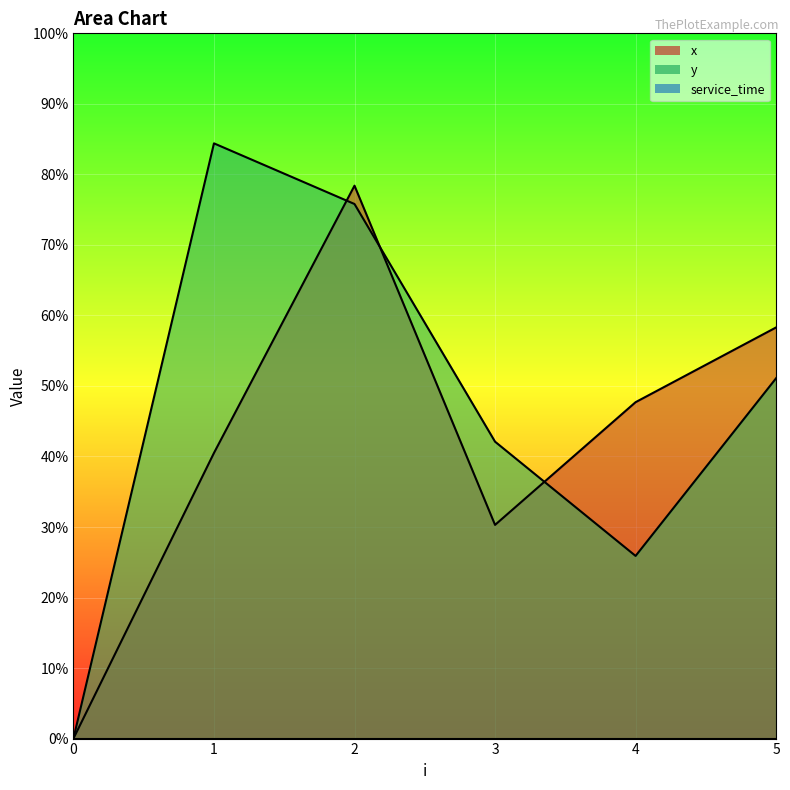

Does the chart display data point markers on the line(s)?

No